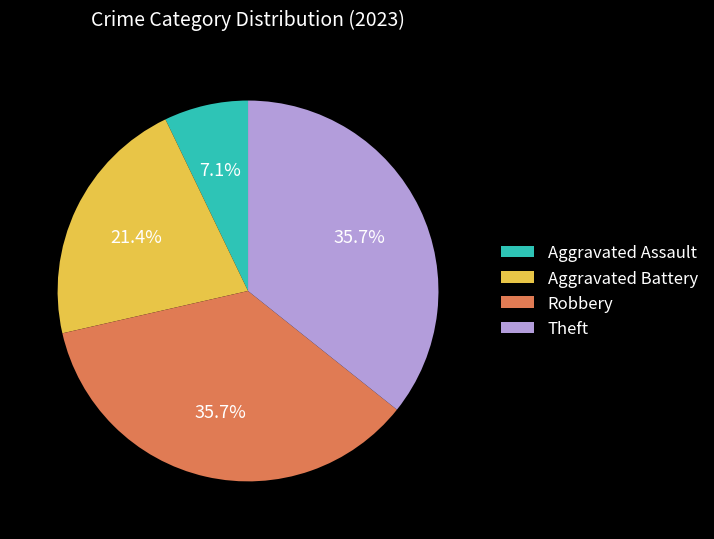

What portion of the pie excludes Aggravated Battery?

78.6%